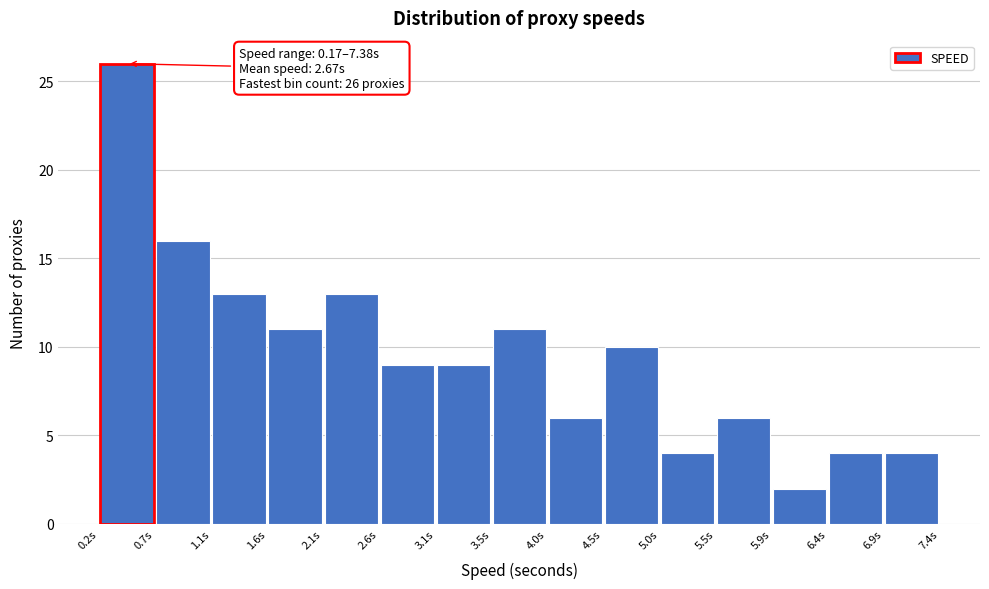

Over which range of the x-axis is the bar tallest?

0.15 to 0.65